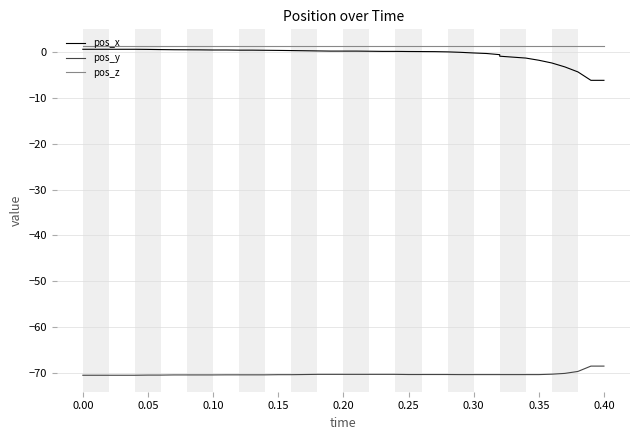

True or false: pos_x and pos_z intersect in this chart.

False